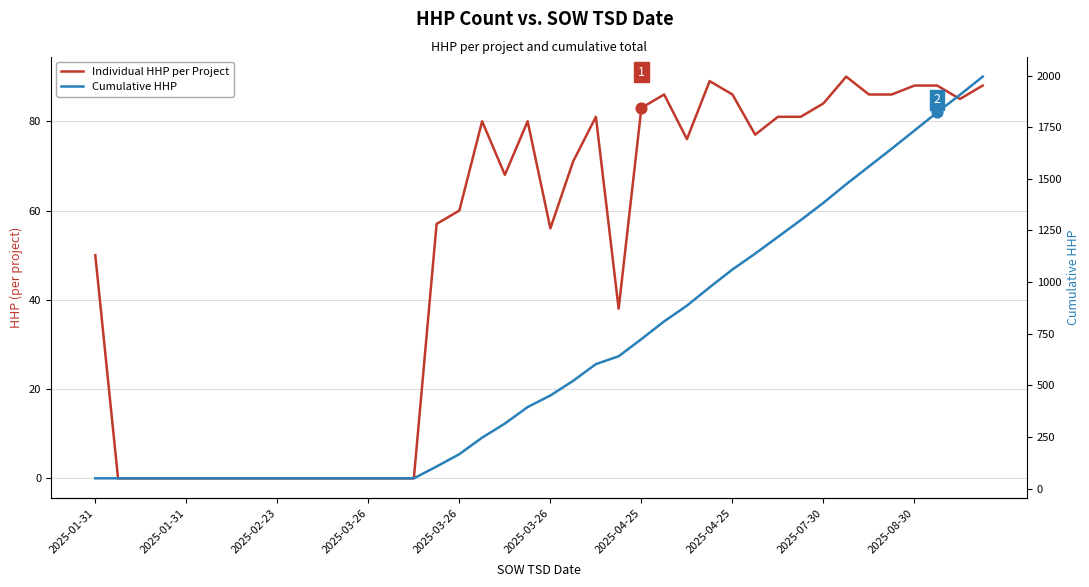

Which series has the largest Y range (max minus min)?

Cumulative HHP